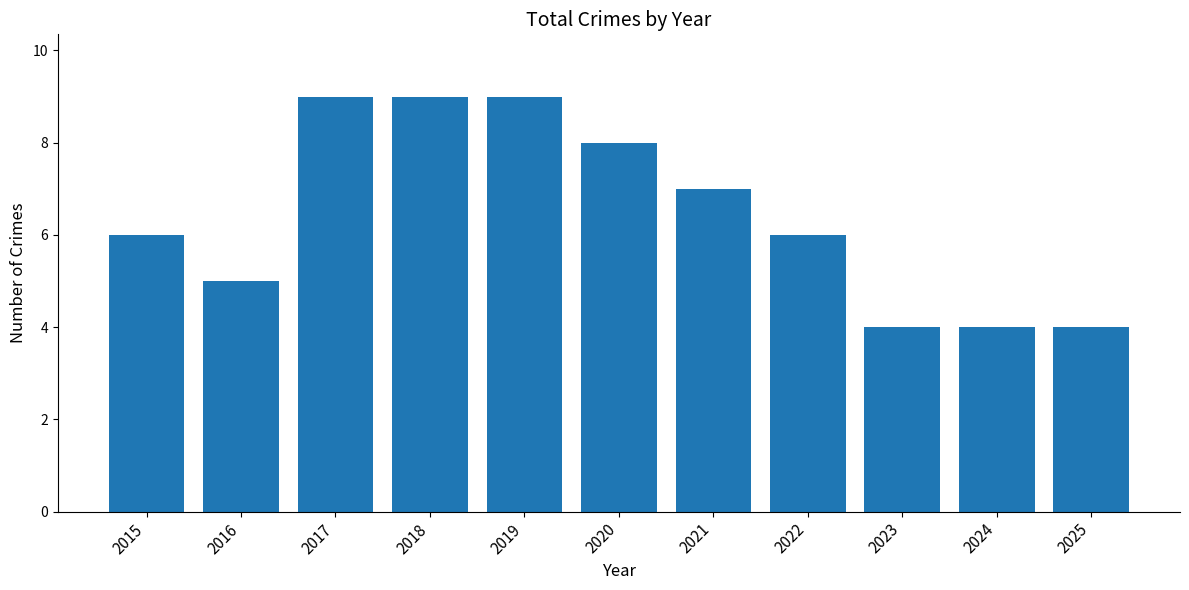

What is the minimum value shown in the chart?

4